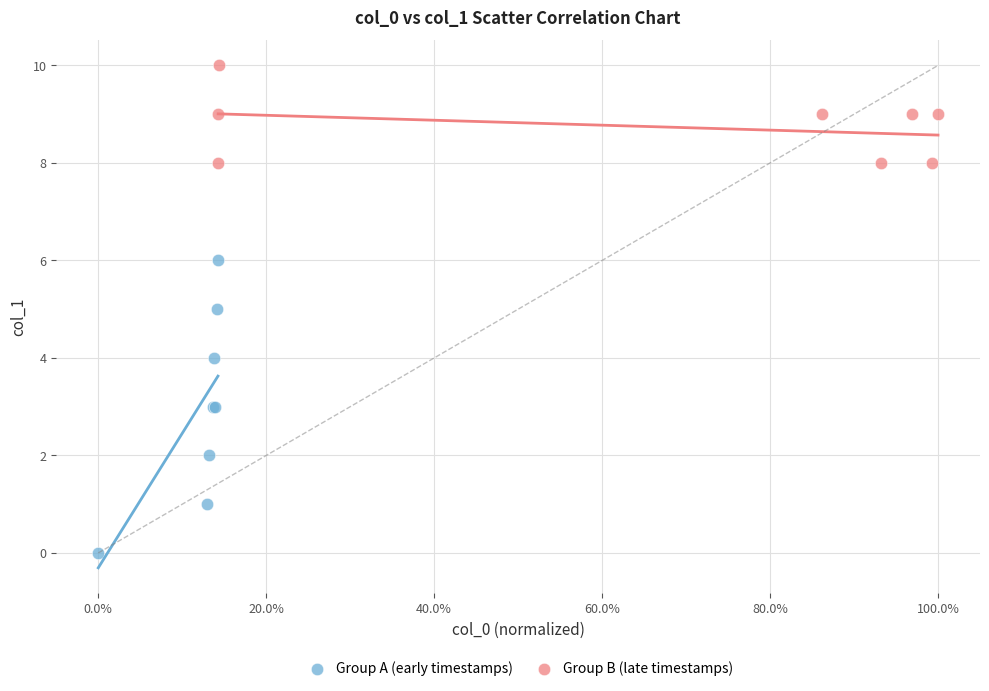

Which series contains the lowest Y value?

Group A (early timestamps)